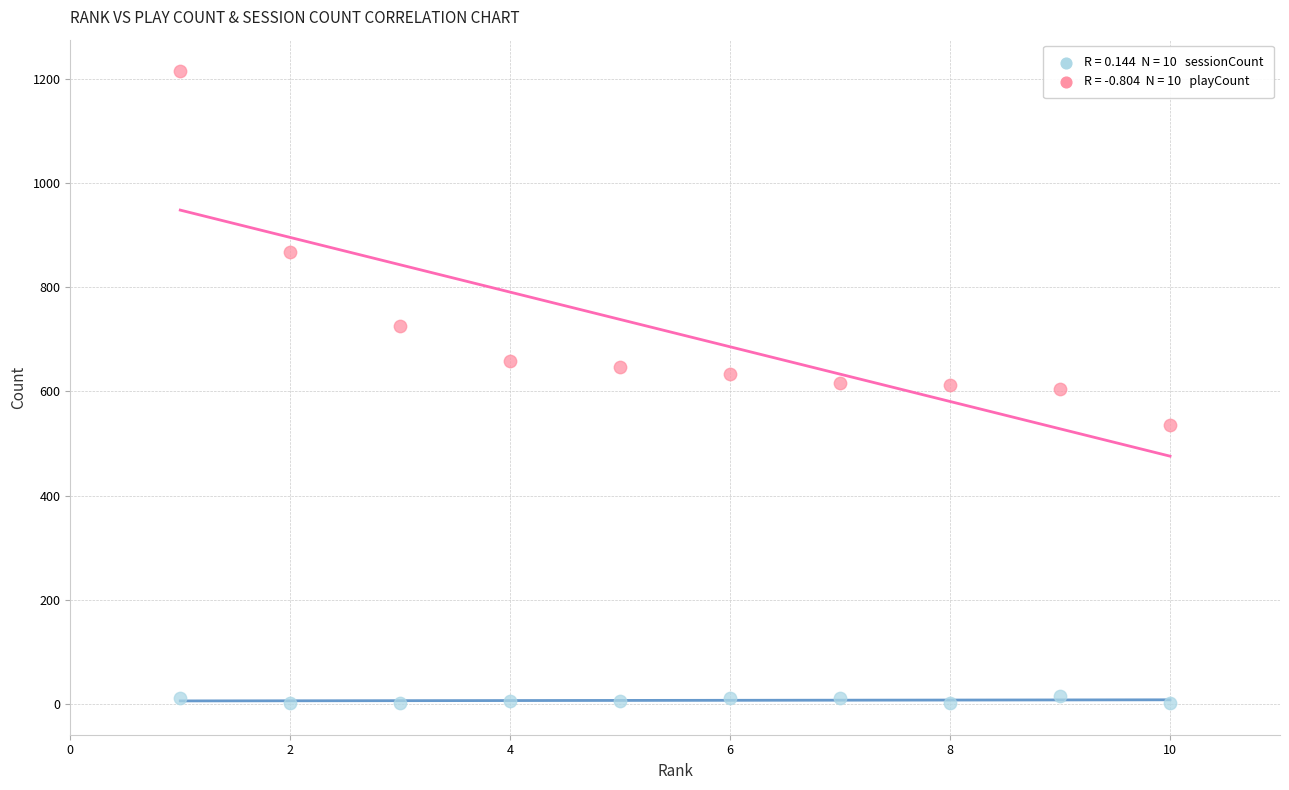

Across all data points, what is the range of Y values (max minus min)?

1212